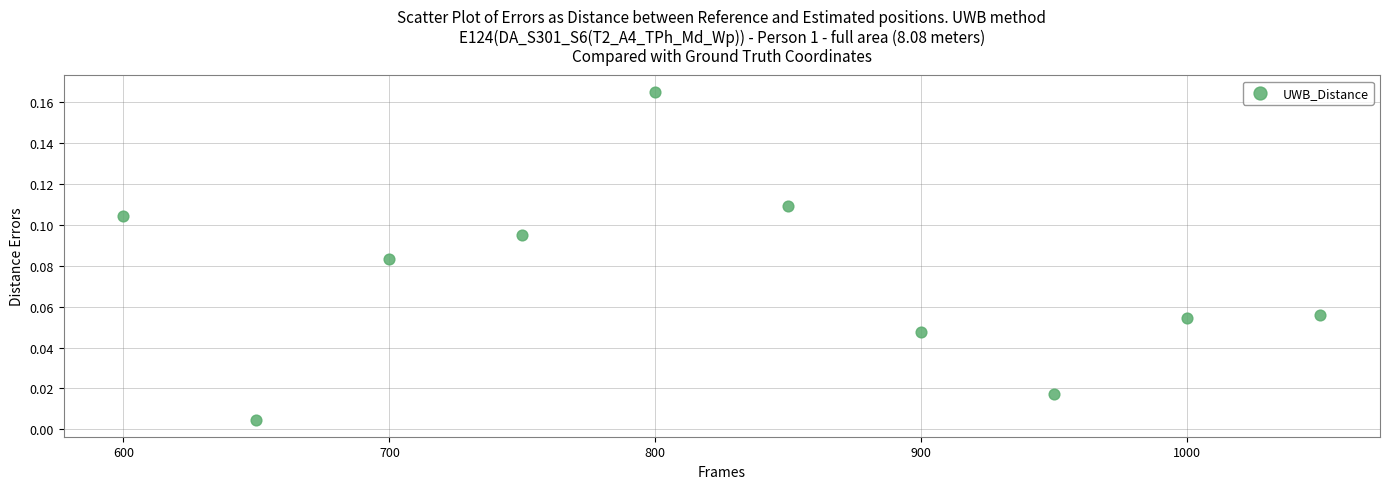

What is the average X value?

825.0